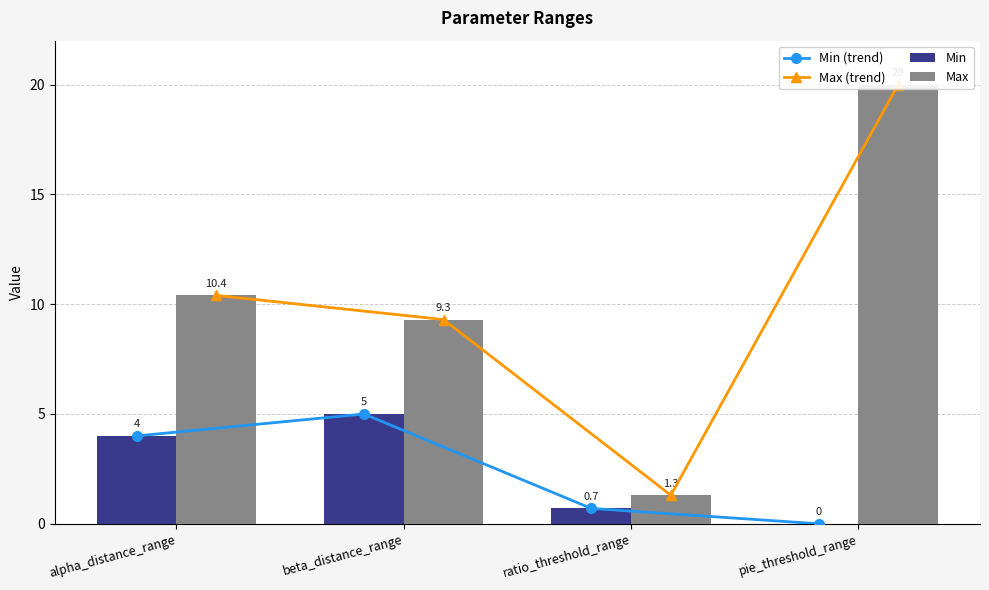

Rank the categories by Max (trend) value from lowest to highest.

ratio_threshold_range, beta_distance_range, alpha_distance_range, pie_threshold_range